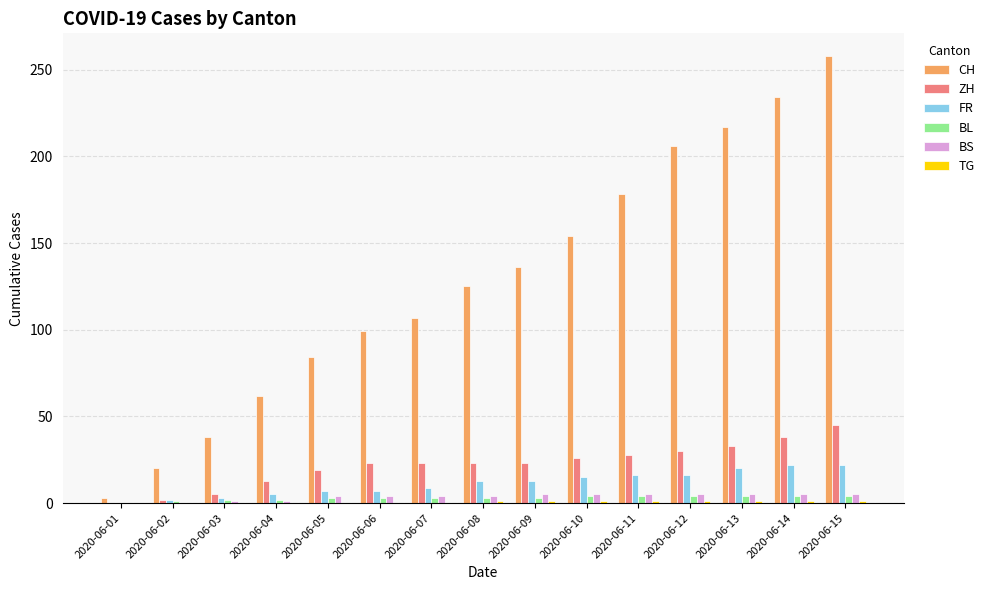

What is the maximum value shown in the chart?

258